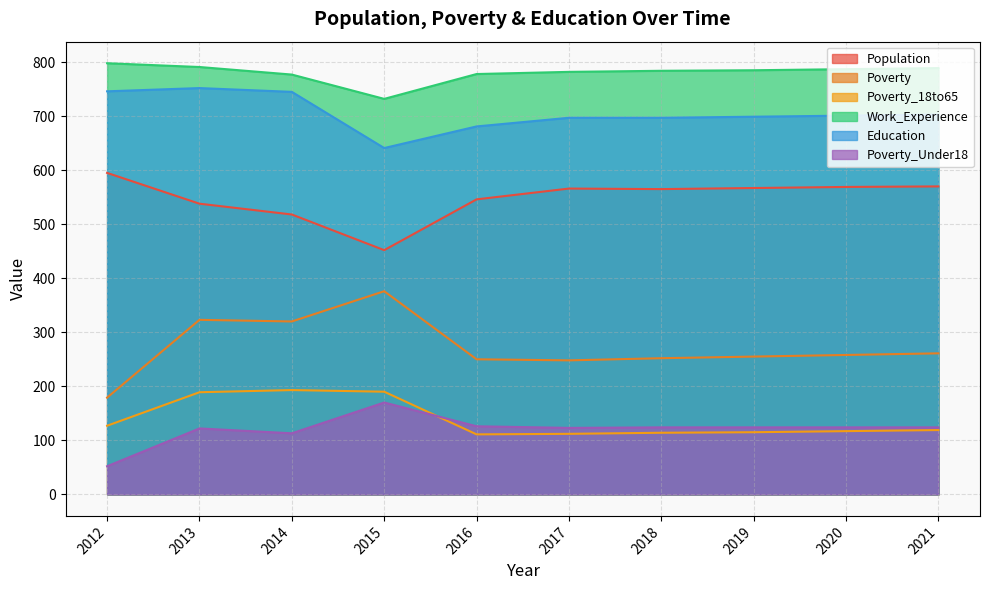

What is the difference between the Poverty_18to65 values at 2021 and 2013?

70